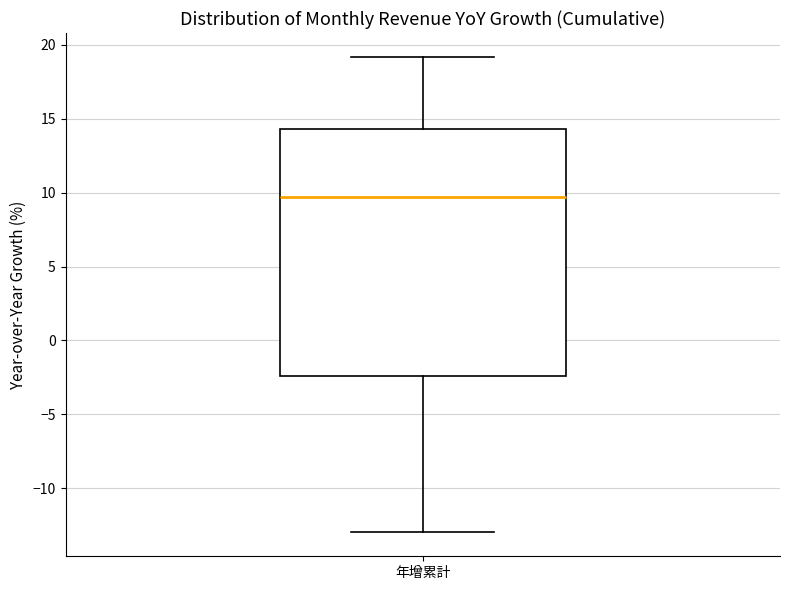

Transcribe this box plot: give where the median line is, the range the box spans, and where the two whiskers end, as read against the y-axis. The values are not printed on the chart, so give them approximately, as read against the axis.

median 9.5, box -2.5 to 14.5, whiskers -13.0 to 19.0